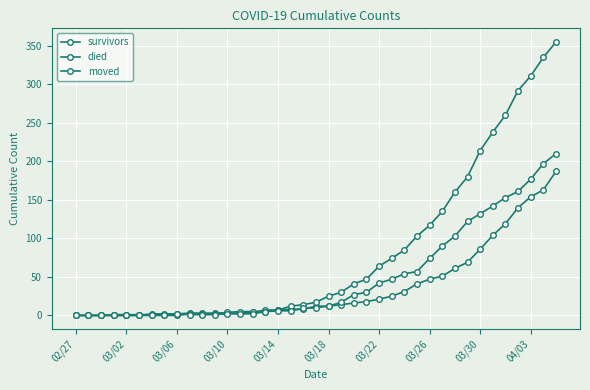

Count the number of categories in the chart.

39